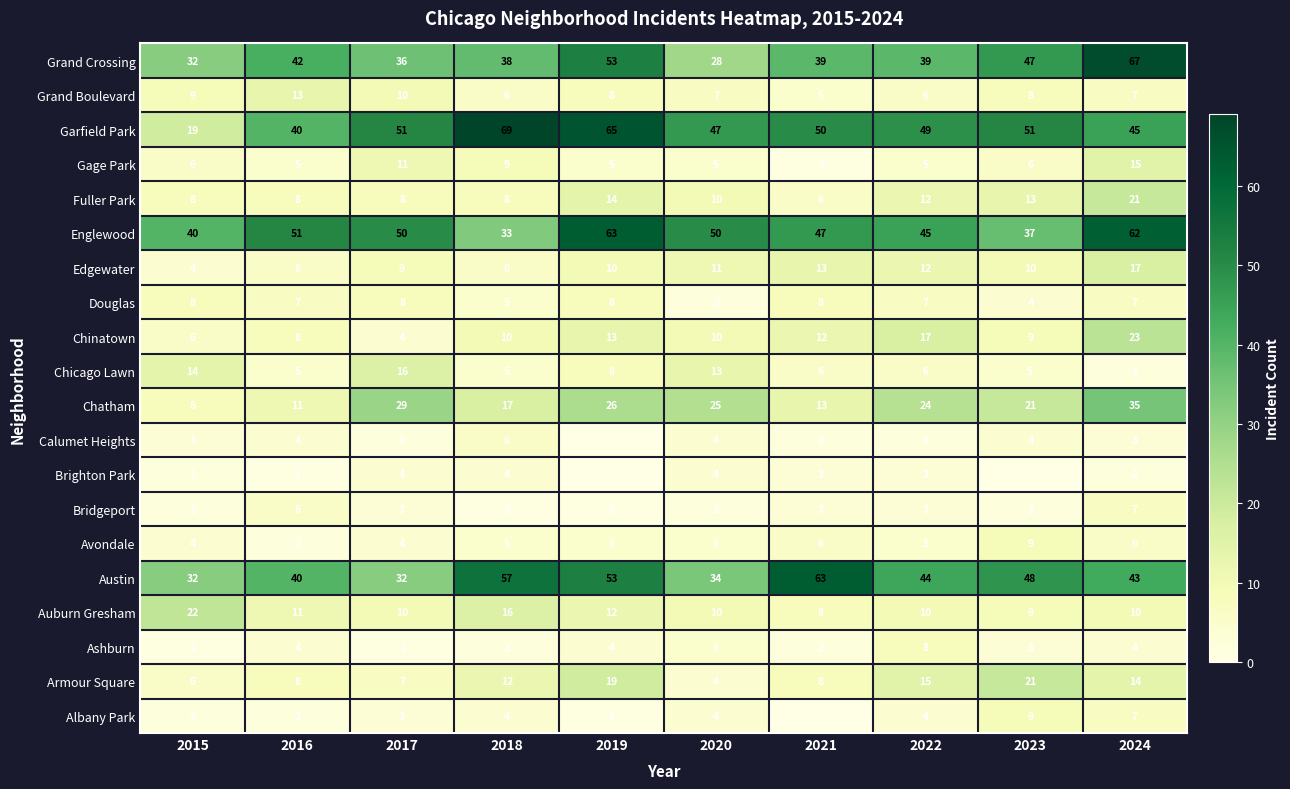

What is the maximum value shown in the chart?

69